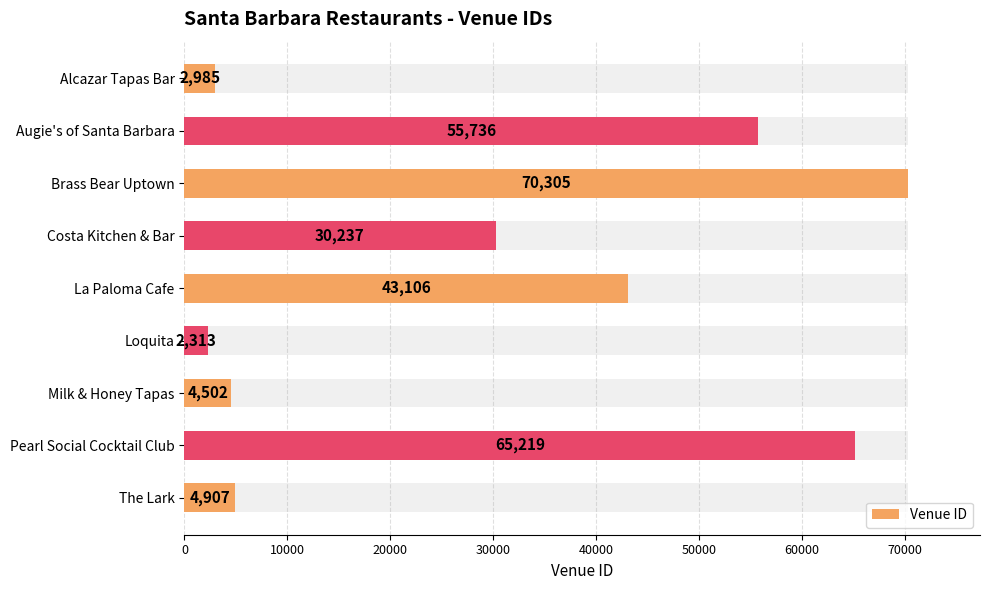

How many data points are above 30237?

4